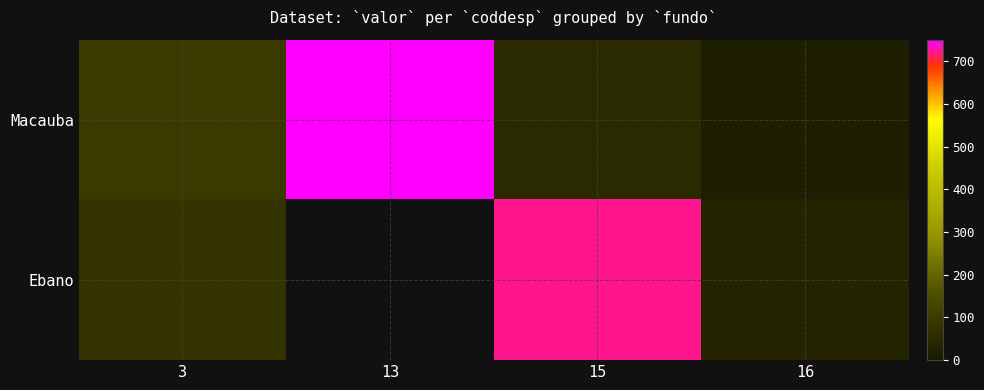

What is the difference between the Macauba values at 16 and 3?

84.4